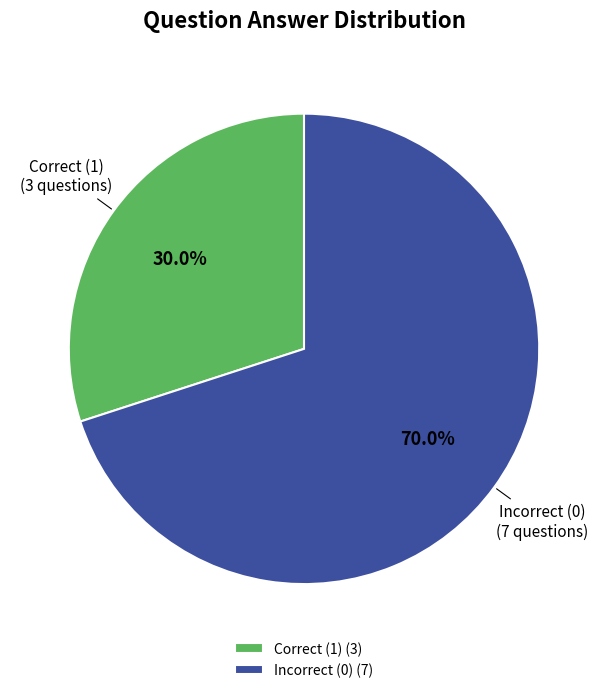

What is the ratio of the value at Incorrect (0) (7) to the value at Correct (1) (3)?

2.3